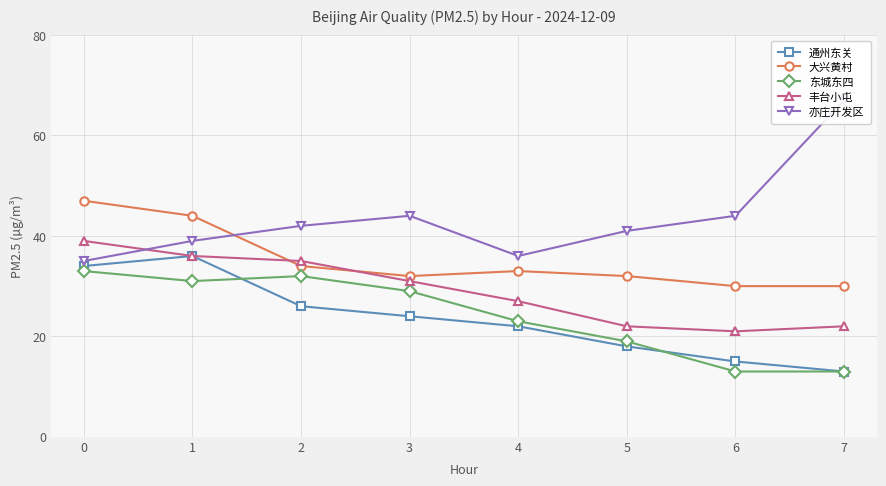

Reading right to left, extract all data points from this chart.

通州东关: 13	15	18	22	24	26	36	34
大兴黄村: 30	30	32	33	32	34	44	47
东城东四: 13	13	19	23	29	32	31	33
丰台小屯: 22	21	22	27	31	35	36	39
亦庄开发区: 67	44	41	36	44	42	39	35